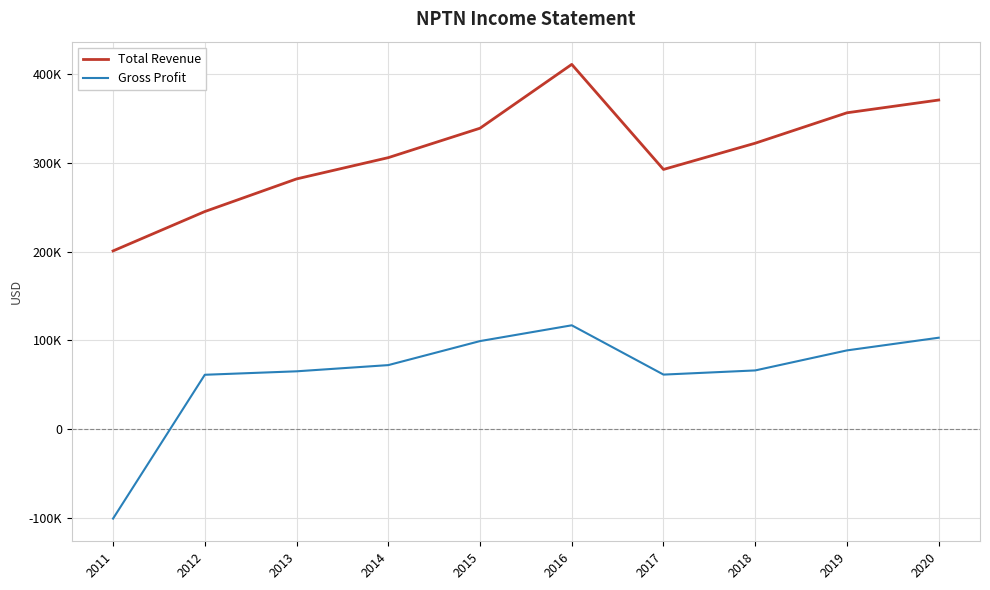

True or false: Gross Profit and Total Revenue cross at least once.

False